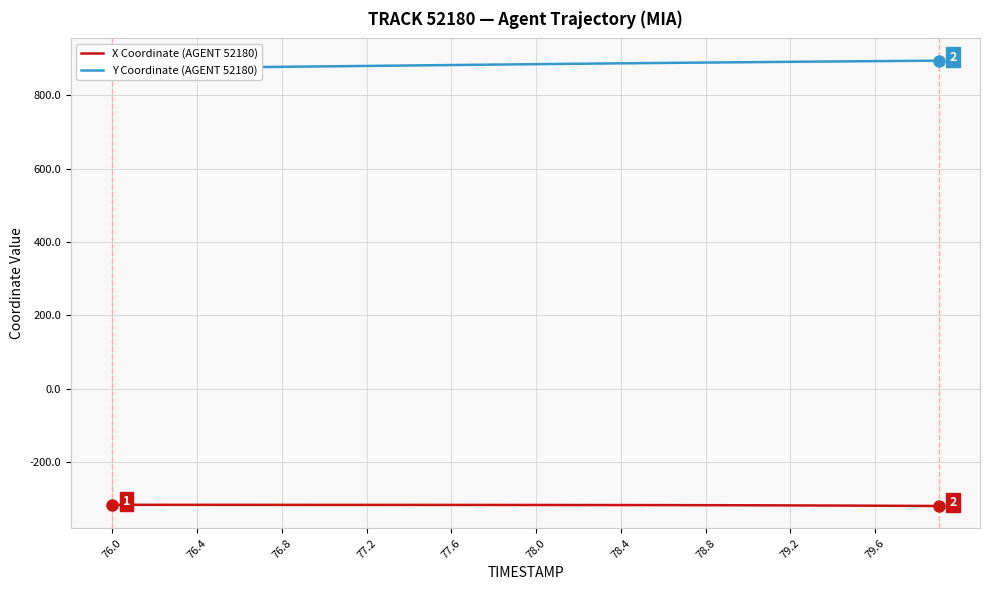

True or false: X Coordinate (AGENT 52180) and Y Coordinate (AGENT 52180) cross at least once.

False